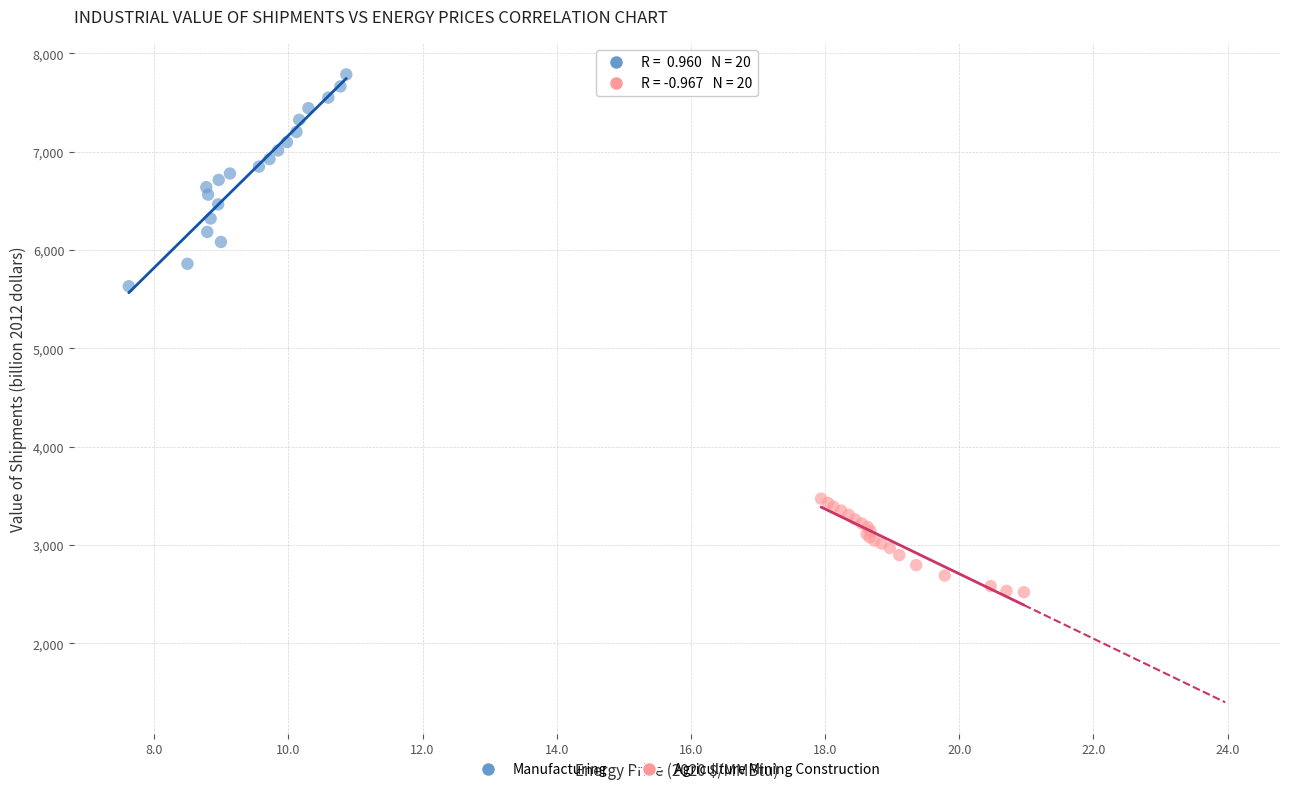

Which series has the widest spread of Y values?

Manufacturing